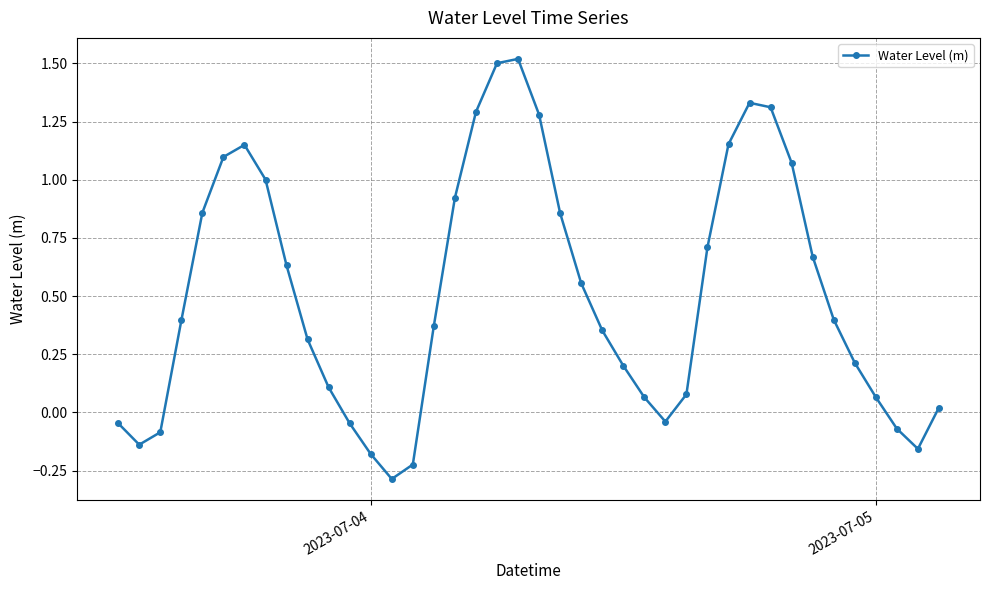

Does the chart have visible grid lines?

Yes